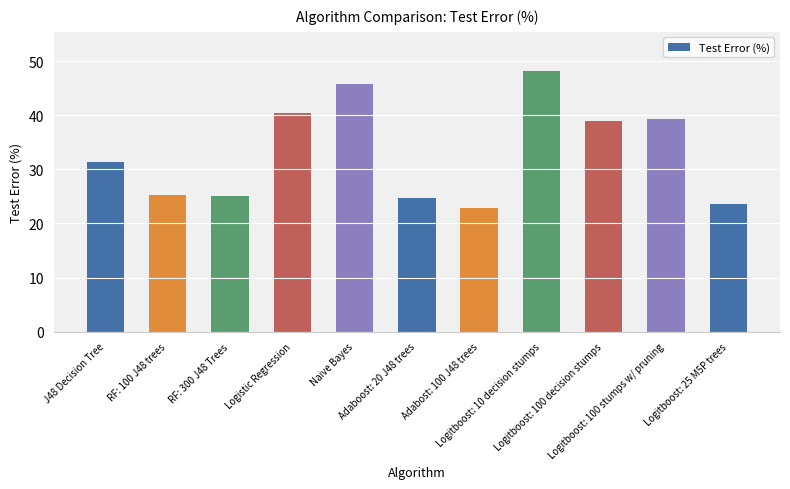

What is the difference between the maximum and second lowest values?

24.5